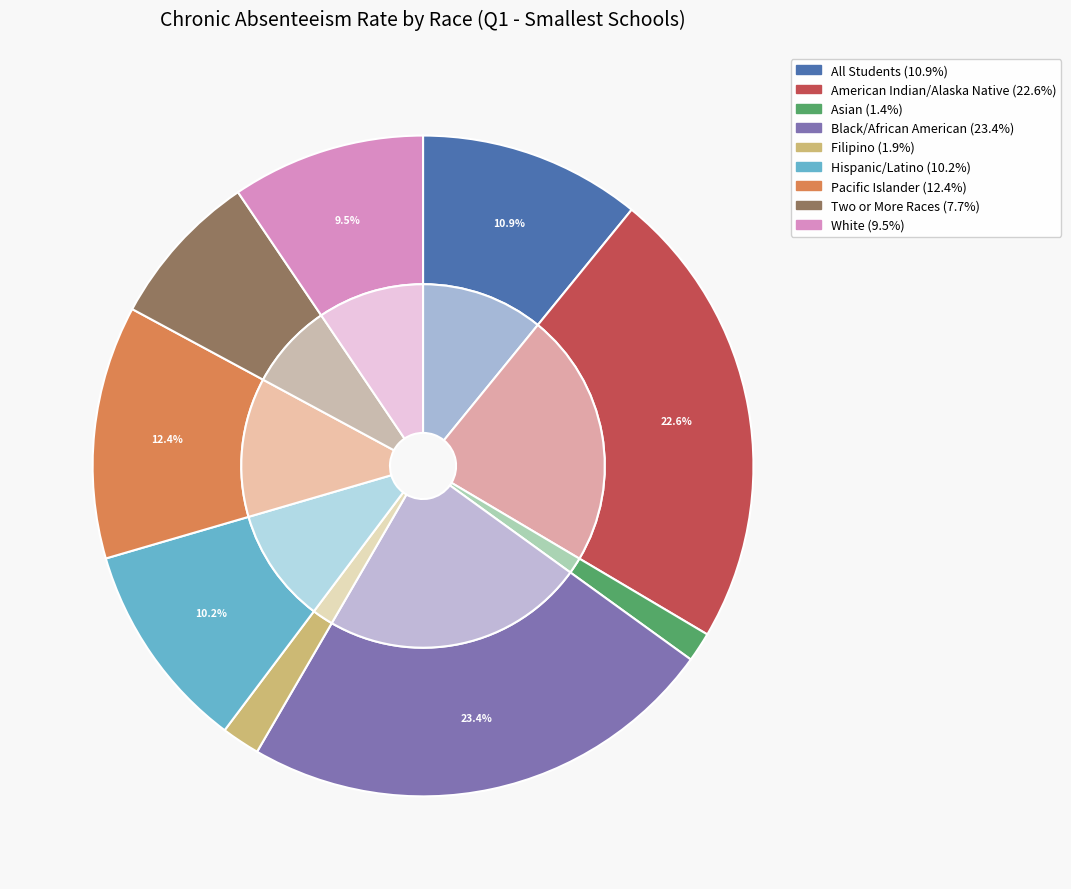

Is it true that All Students is 11% of the pie?

True